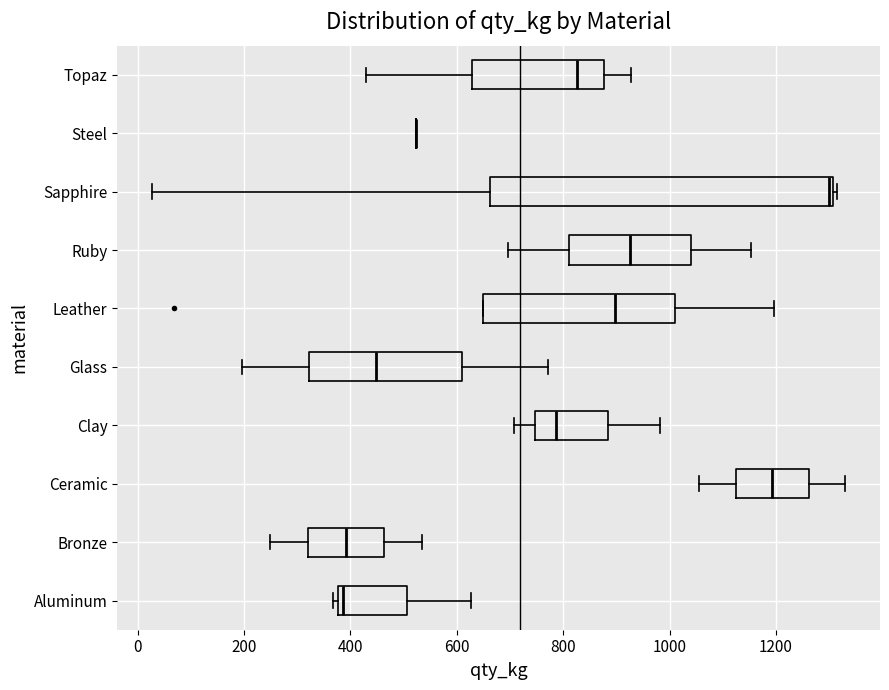

Which box is the widest, from its left edge to its right edge?

Sapphire